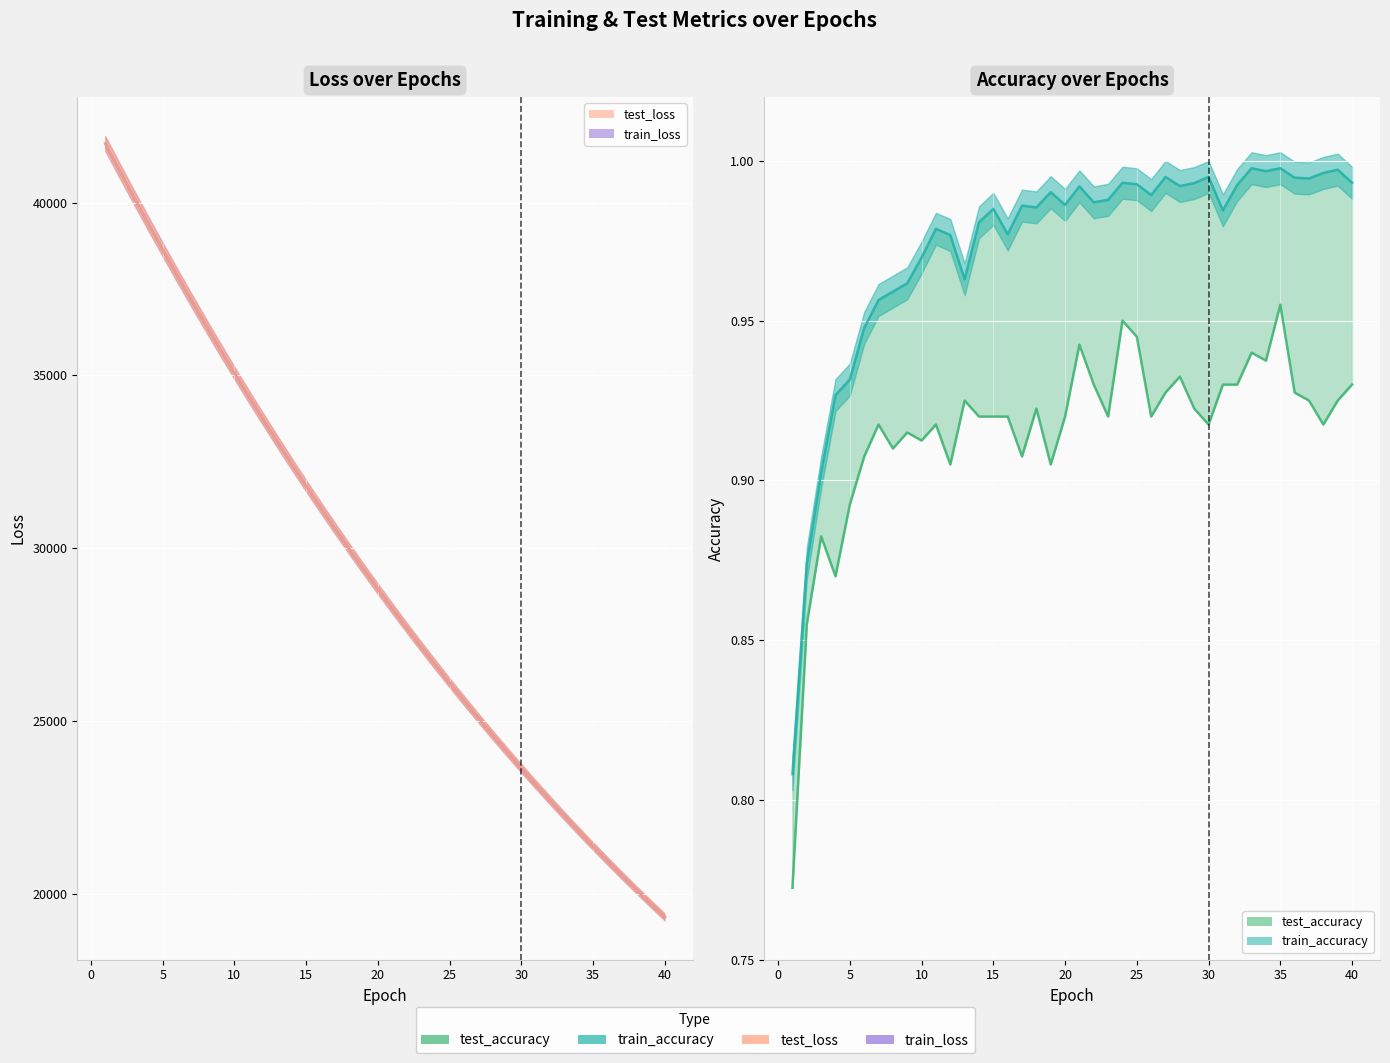

How many lines are shown in the chart?

4